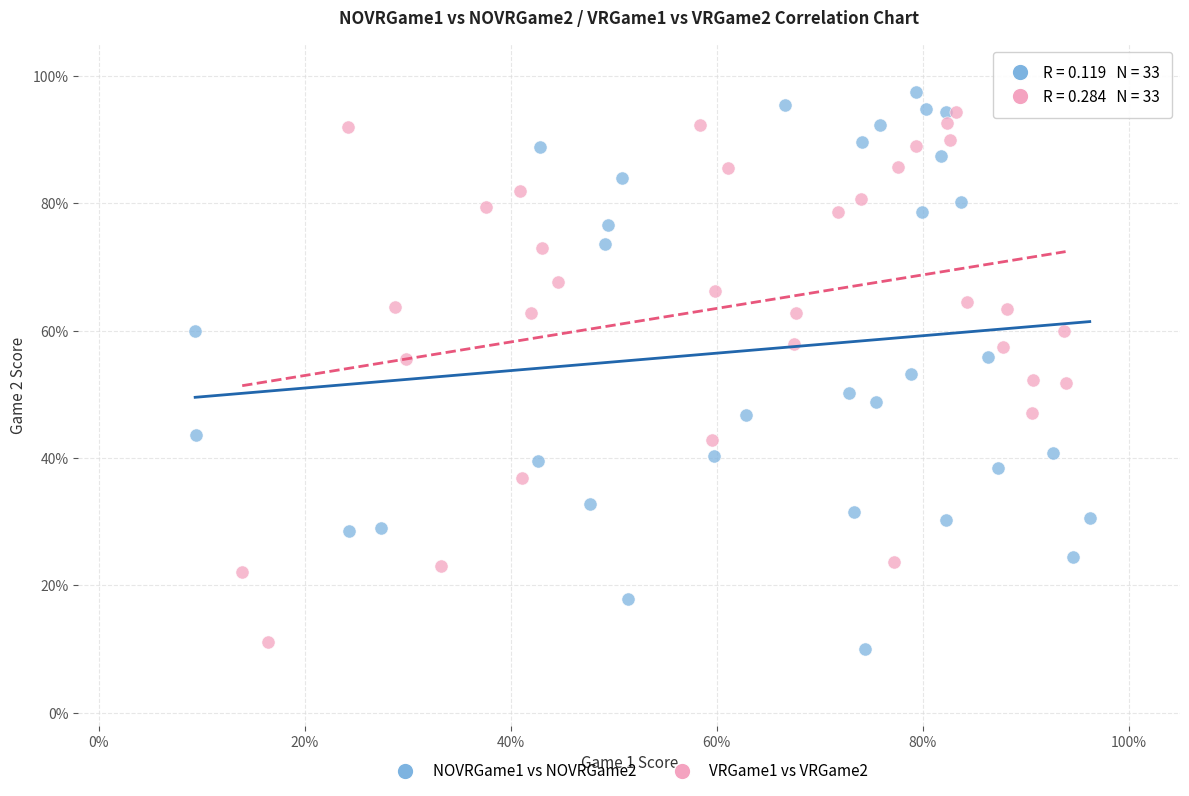

Which series reaches the minimum Y coordinate?

NOVRGame1 vs NOVRGame2